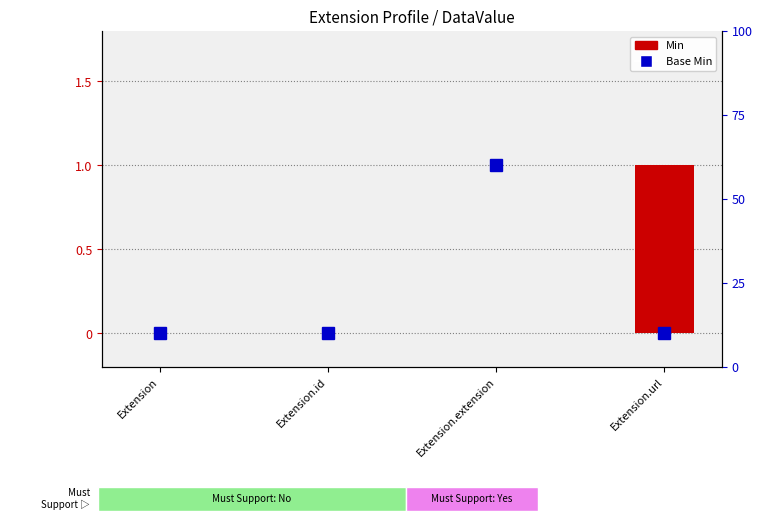

Rank the series at Extension from highest to lowest value.

Base Min, Min